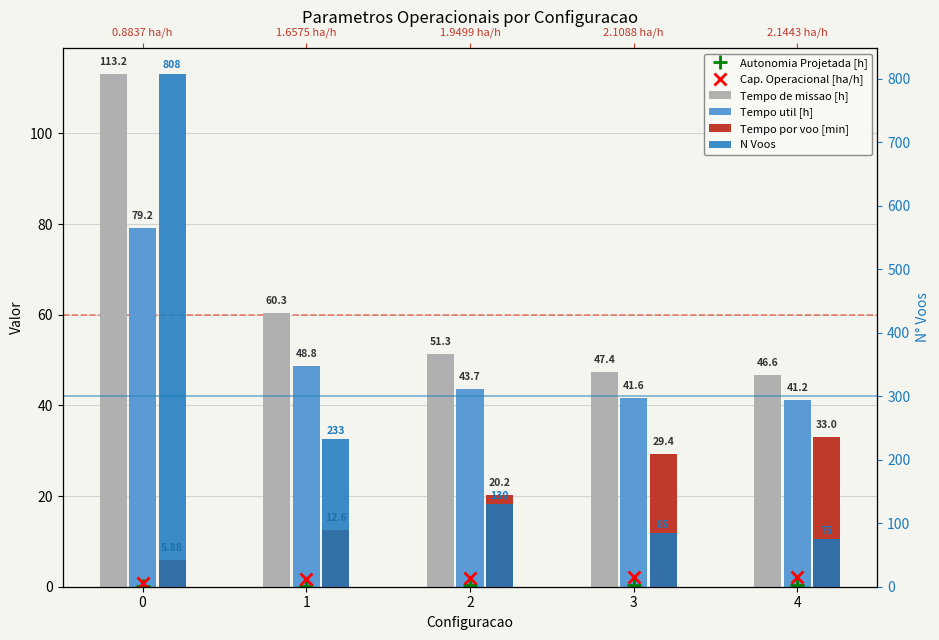

What value does the Cap. Operacional [ha/h] series have at 0?

0.9